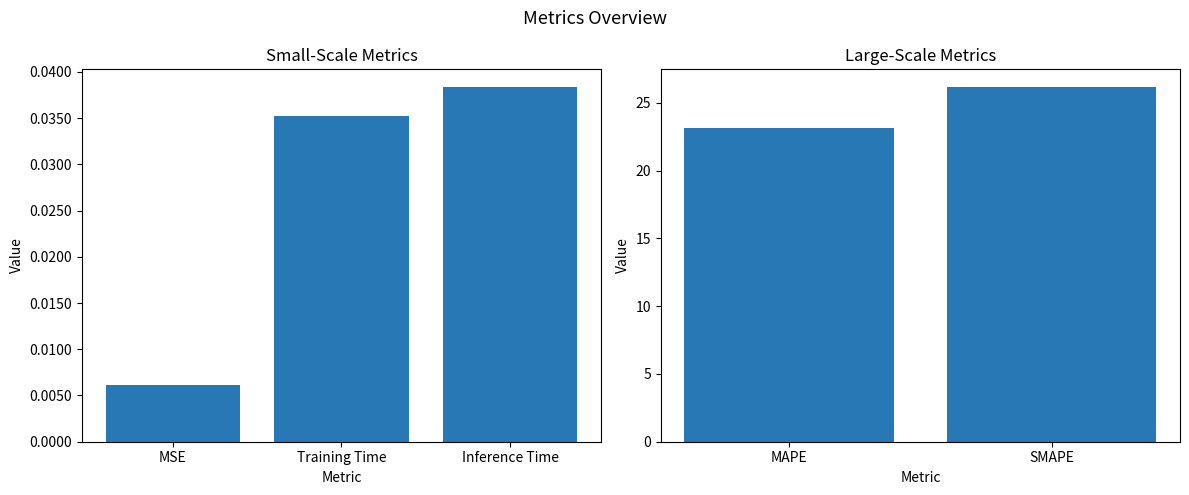

Which category has the lowest value across all series?

MAPE